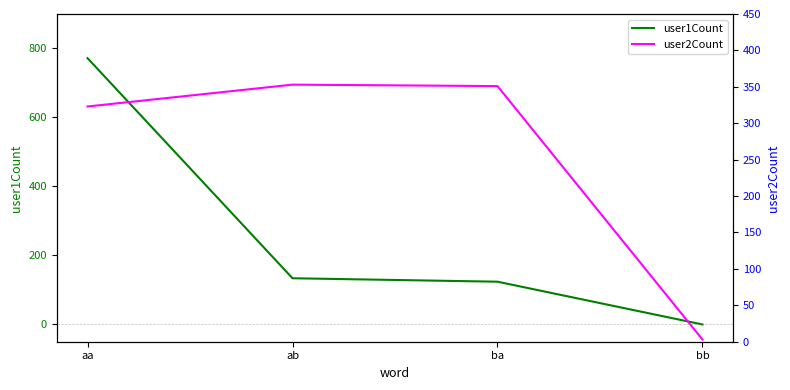

What is the sum of the user1Count values at bb and aa?

772